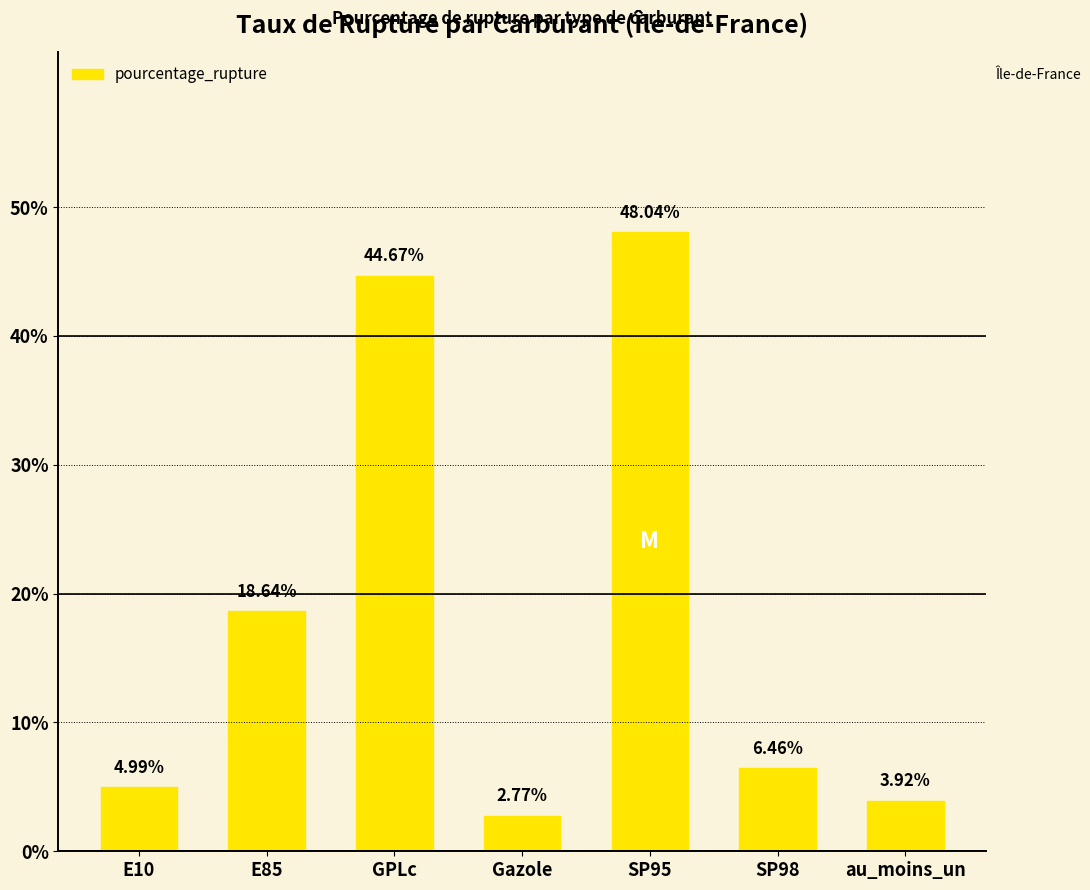

What is the sum of the values at GPLc and Gazole?

47.4